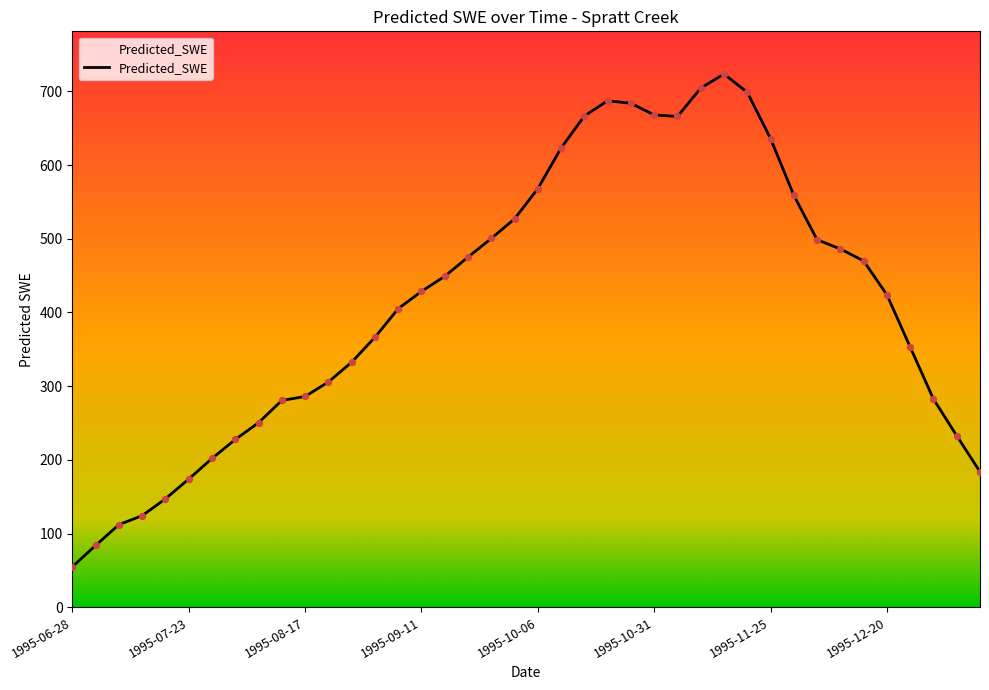

What is the minimum value shown in the chart?

54.9